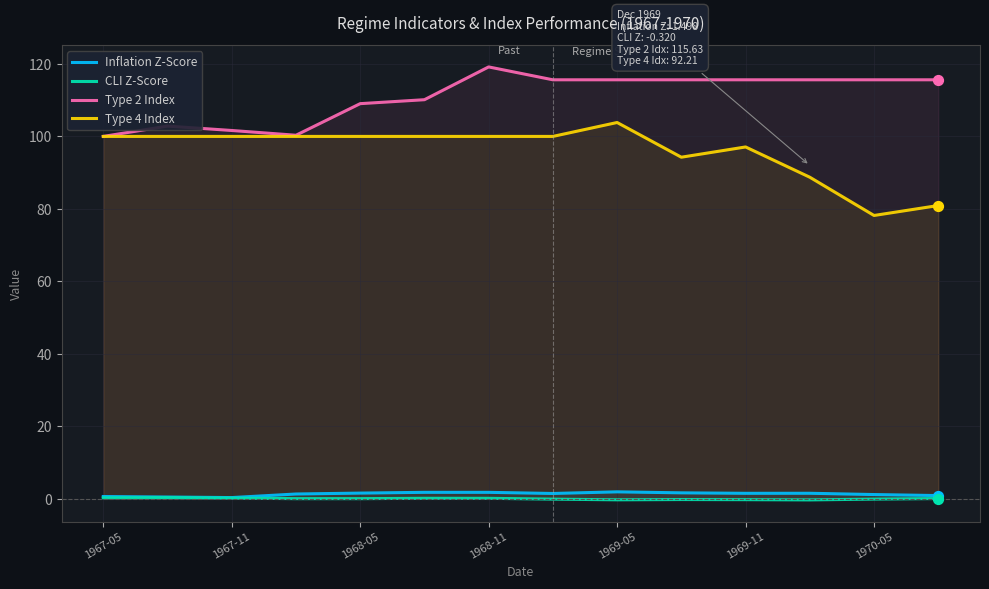

Which series has the widest spread of Y values?

Type 4 Index